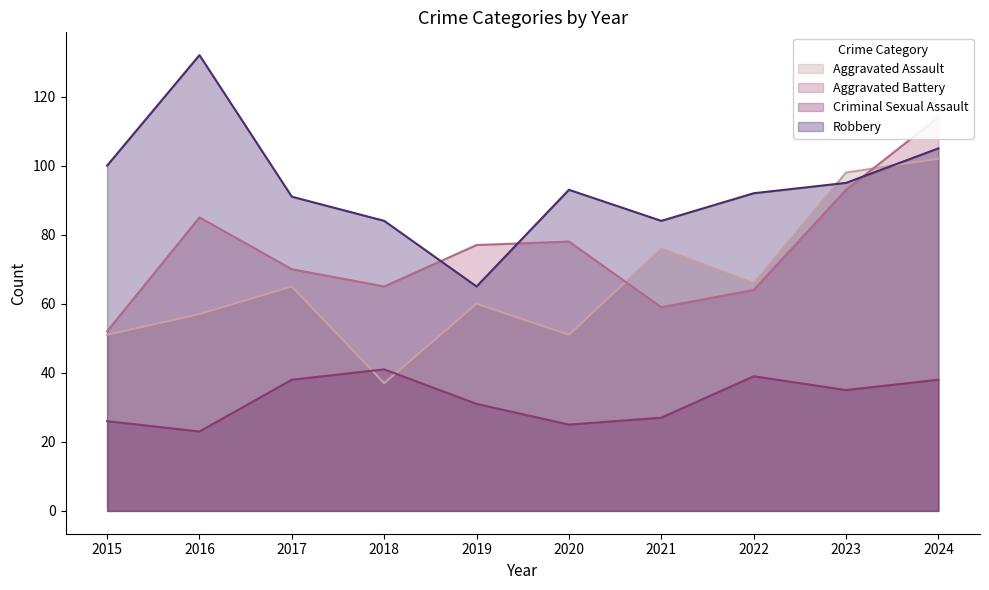

True or false: Robbery and Aggravated Assault cross at least once.

True